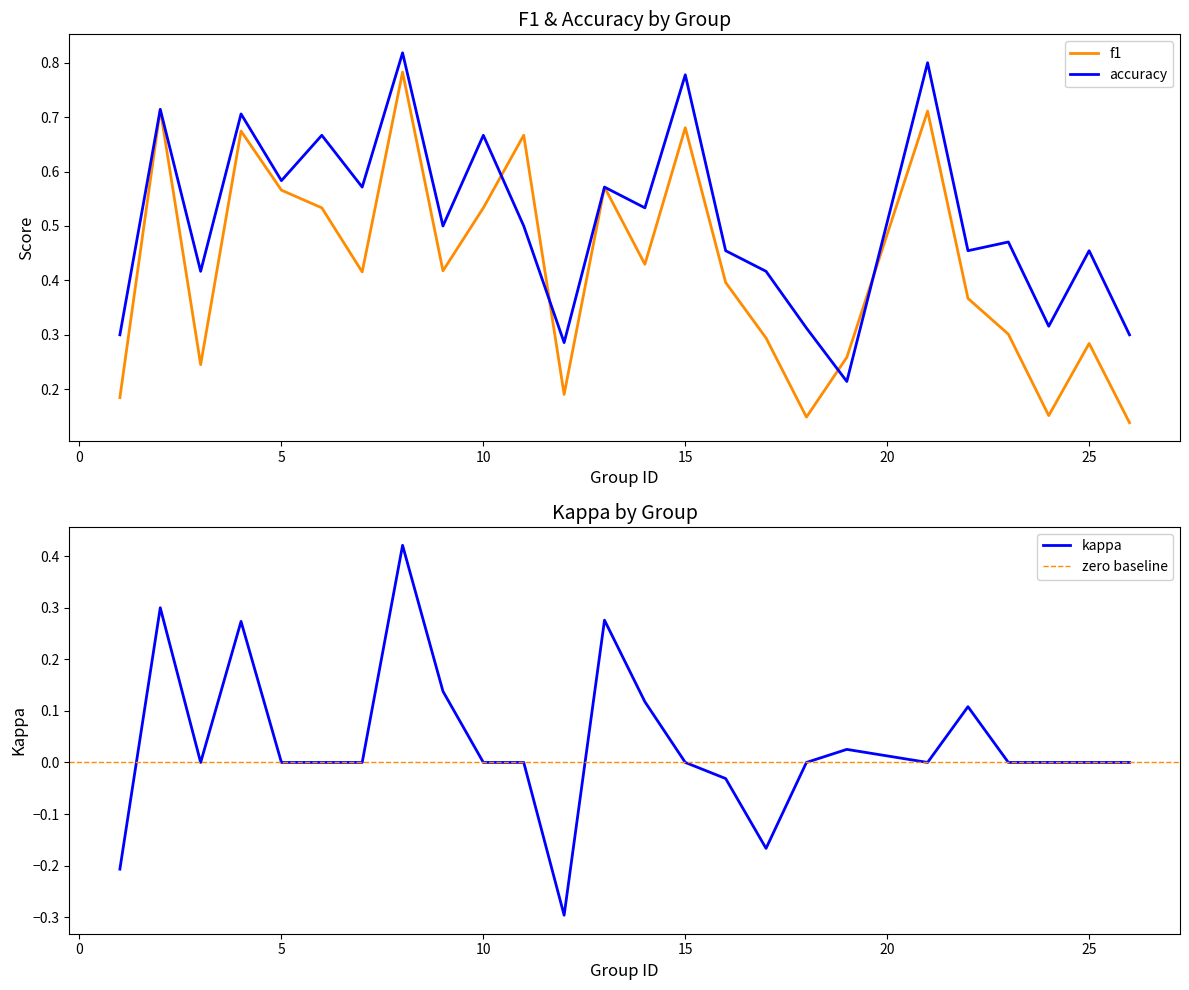

What is the lowest value of the accuracy series?

0.2